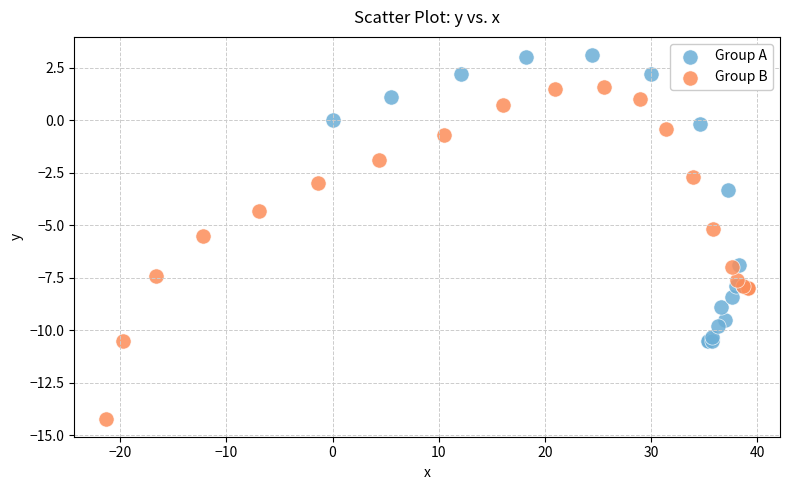

Which series has the largest Y range (max minus min)?

Group B